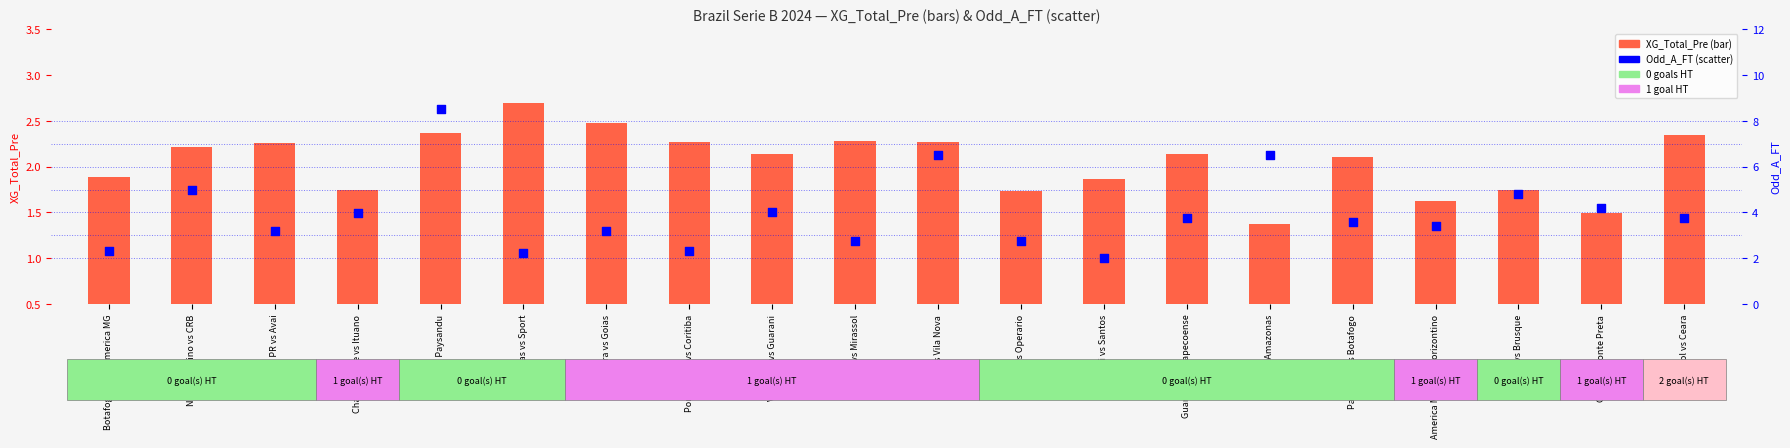

Which series reaches the minimum Y coordinate?

XG_Total_Pre